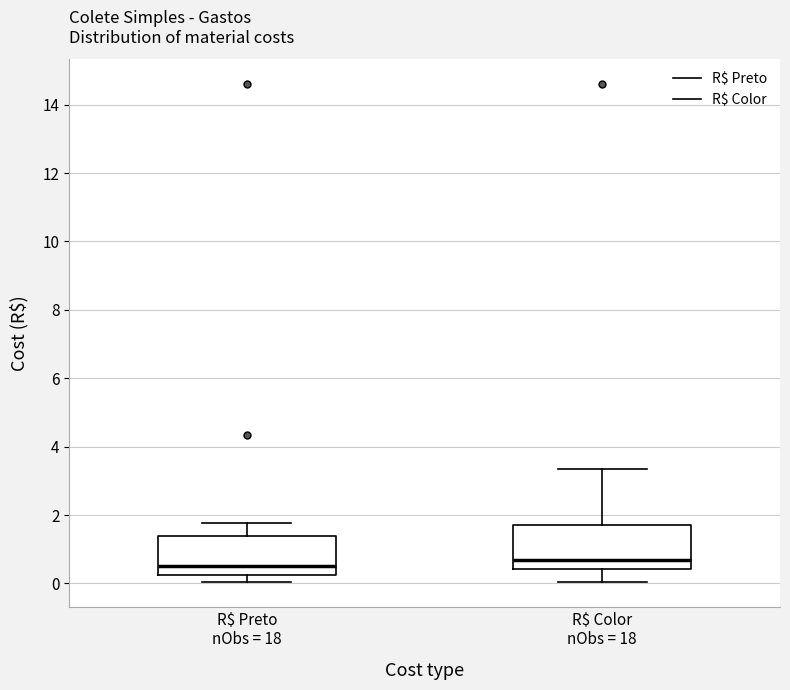

Where does the median line of the box for R$ Preto nObs = 18 sit on the y-axis? The values are not printed on the chart, so give them approximately, as read against the axis.

0.6